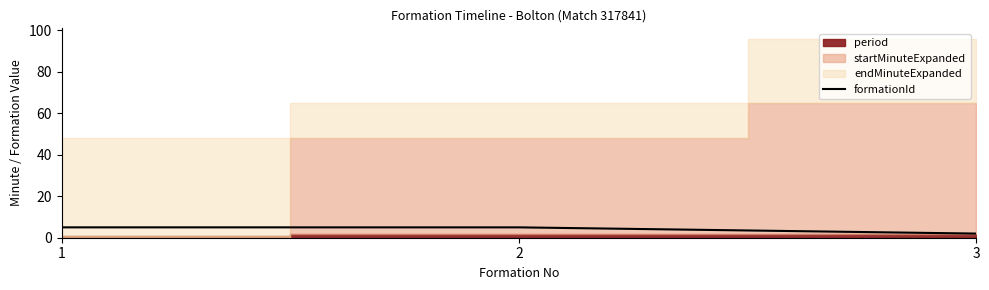

What is the value of the 3rd point from the left?

2